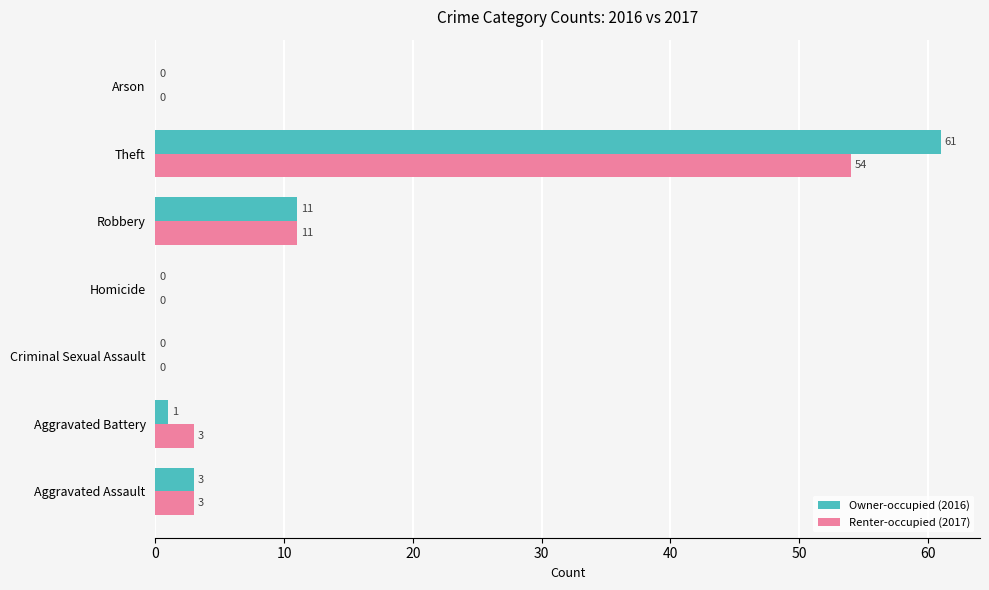

The value of Renter-occupied (2017) at Aggravated Assault is 3. True or false?

True